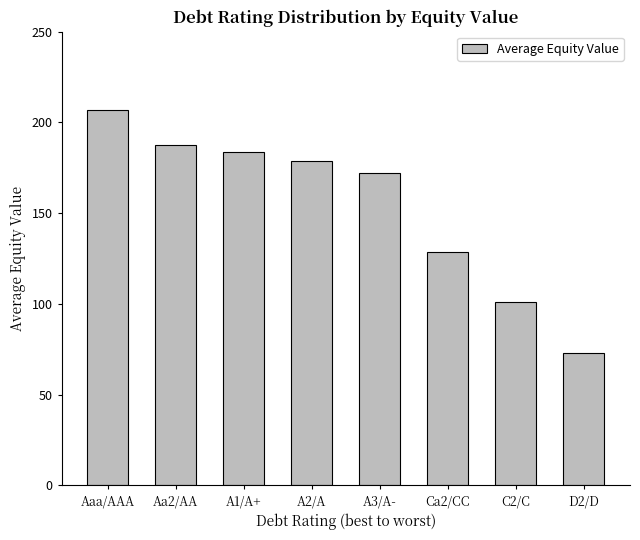

Which category has the lowest value across all series?

D2/D